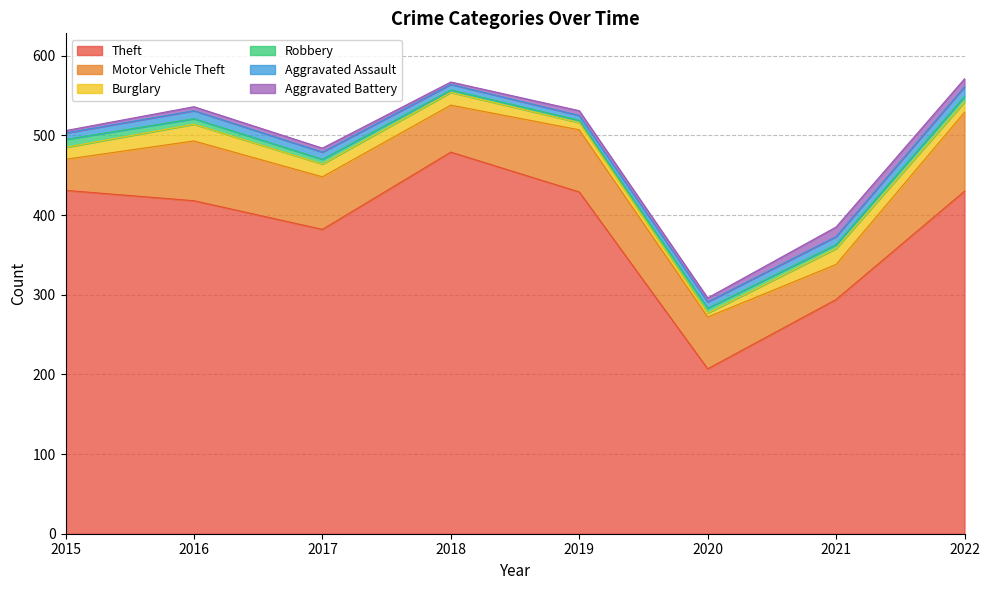

What is the total value across all series at 2016?

536